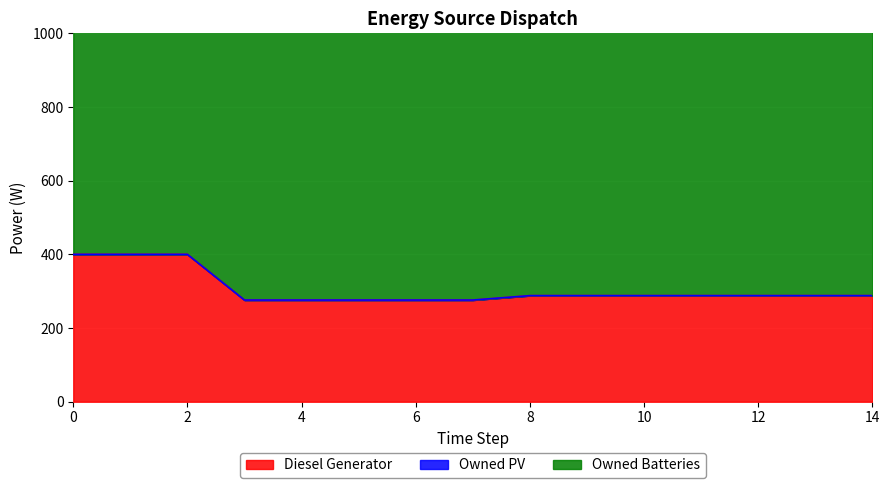

What is the sum of all Diesel Generator values?

4596